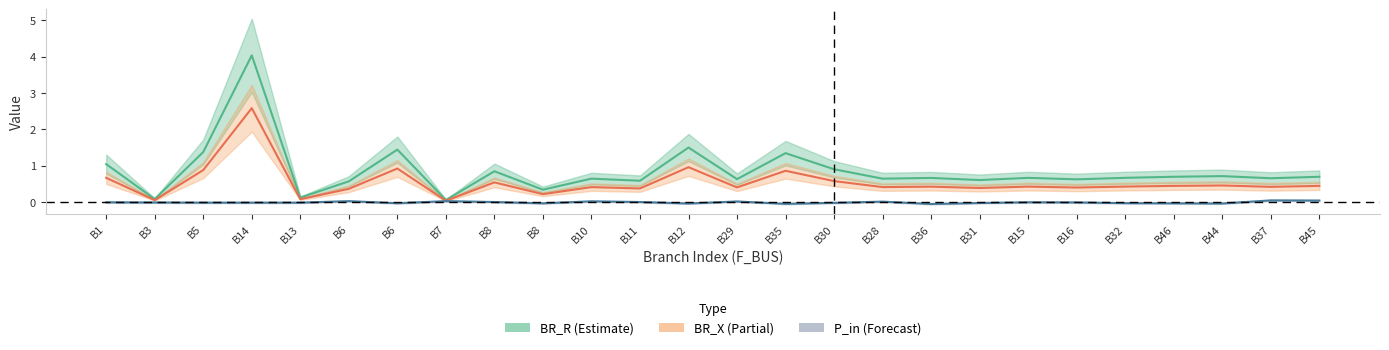

List the labels in order of P_in value, largest first.

B37, B45, B6, B7, B10, B29, B28, B8, B11, B15, B1, B16, B3, B5, B14, B13, B30, B31, B32, B6, B46, B8, B12, B44, B35, B36